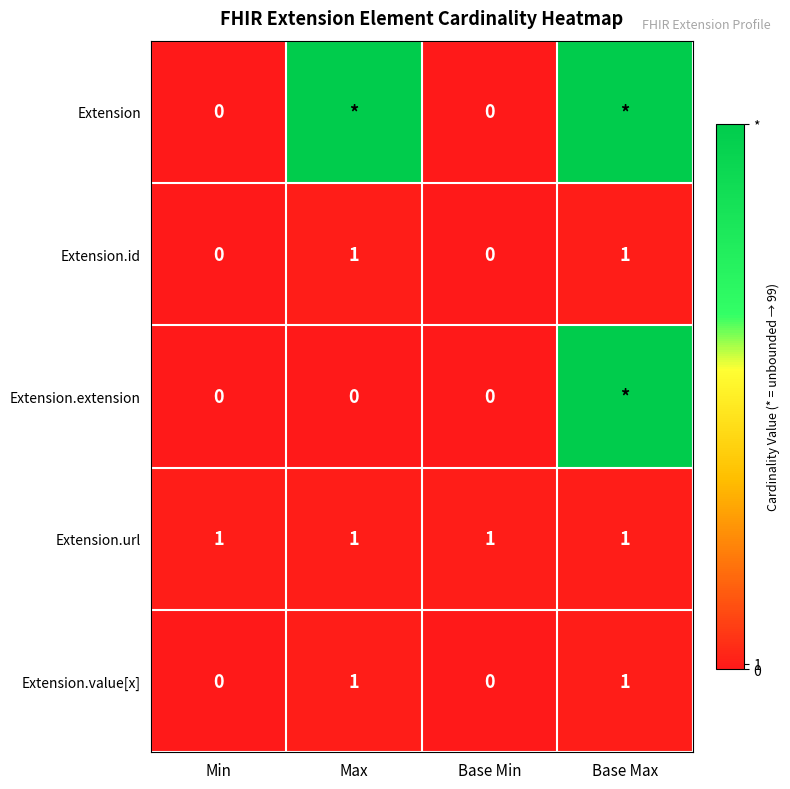

True or false: Extension.url has a value of 2 at Max.

False